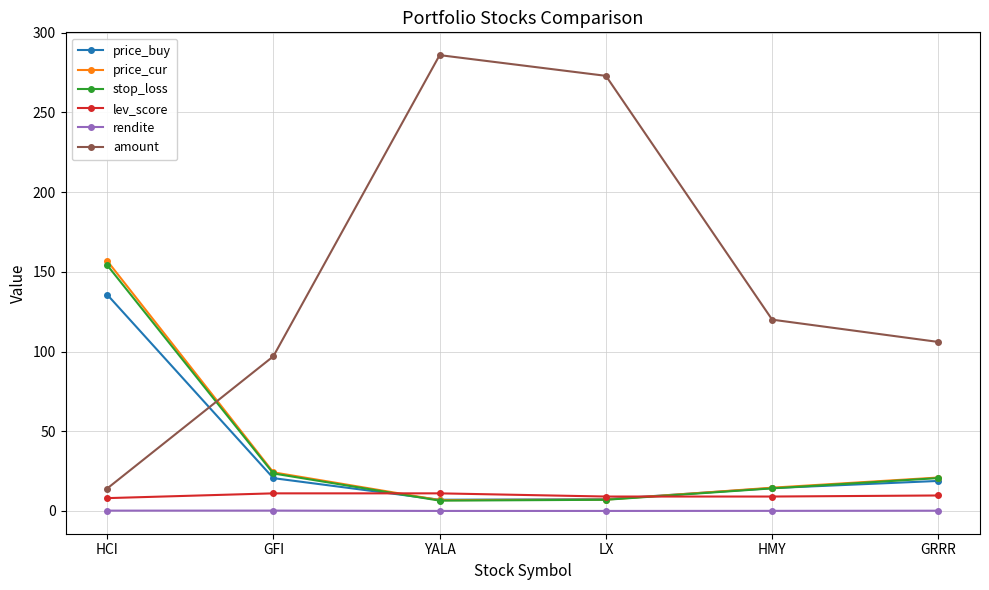

Which series has the largest total across all categories?

amount